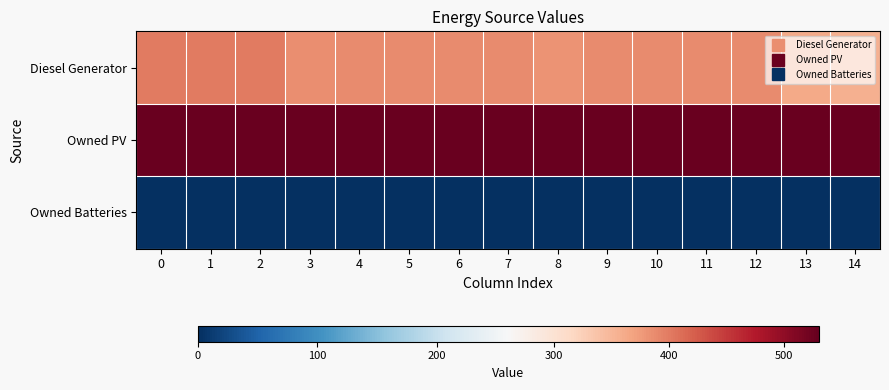

Rank the series by their average value, from lowest to highest.

Owned Batteries, Diesel Generator, Owned PV